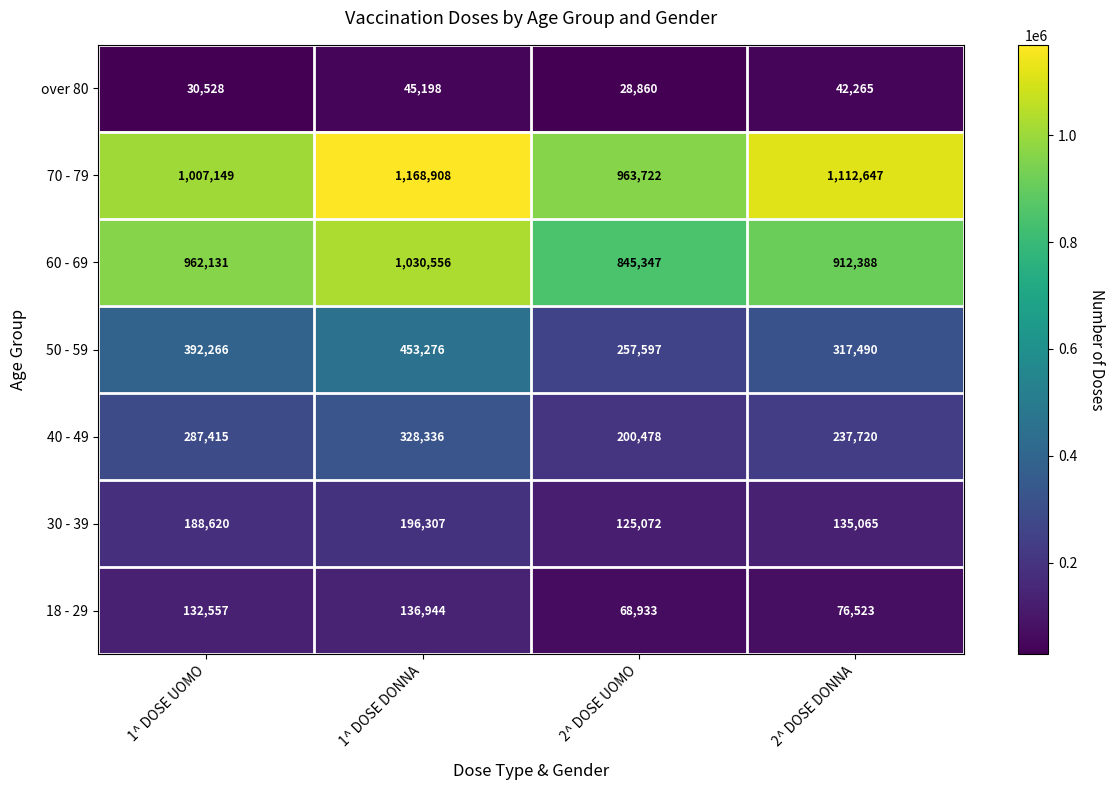

List the series in order of their peak value, highest first.

70 - 79, 60 - 69, 50 - 59, 40 - 49, 30 - 39, 18 - 29, over 80